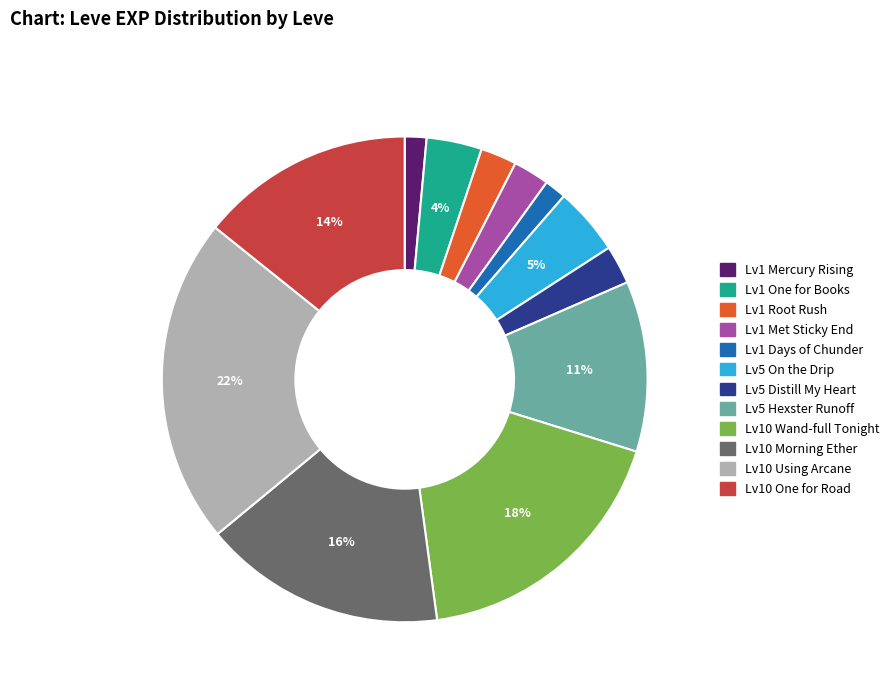

Is there any slice that represents more than half of the pie?

No